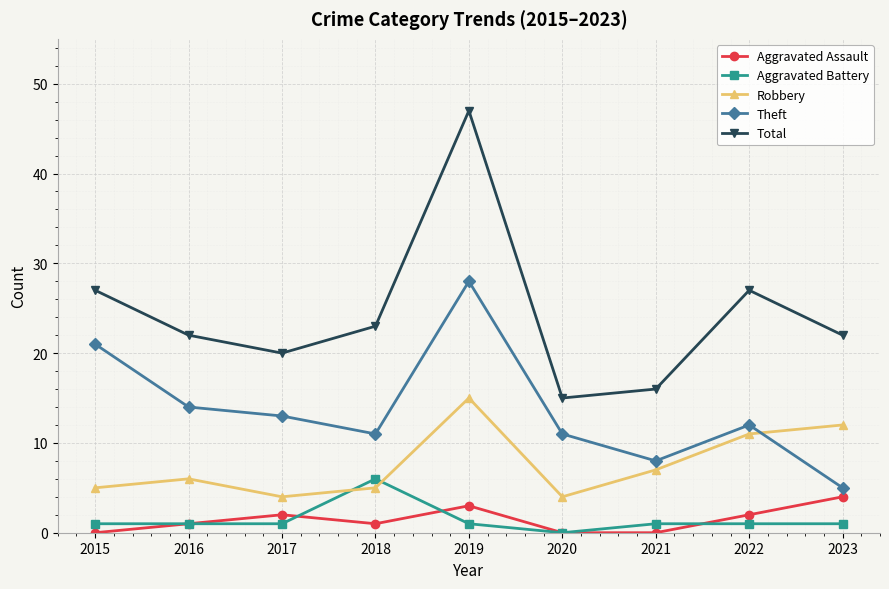

What is the maximum value shown in the chart?

47